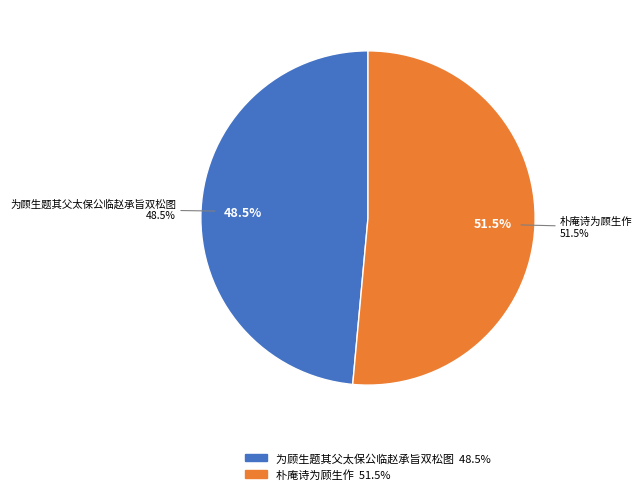

What percentage is NOT represented by 为顾生题其父太保公临赵承旨双松图?

51.5%